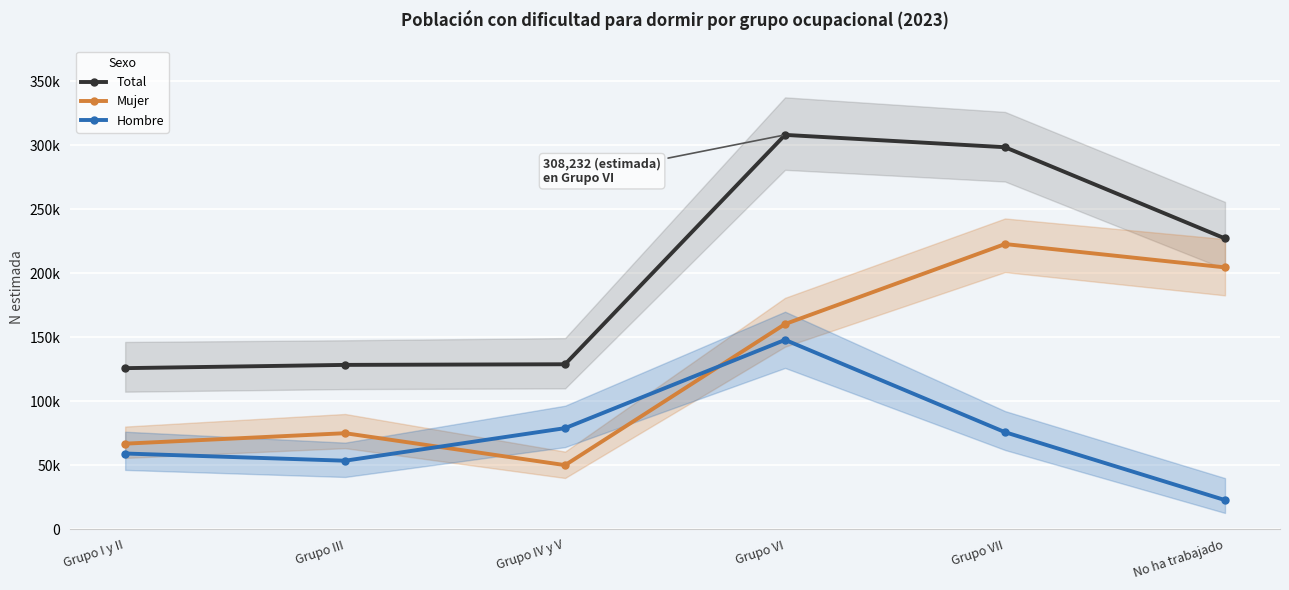

True or false: Total and Mujer intersect in this chart.

False